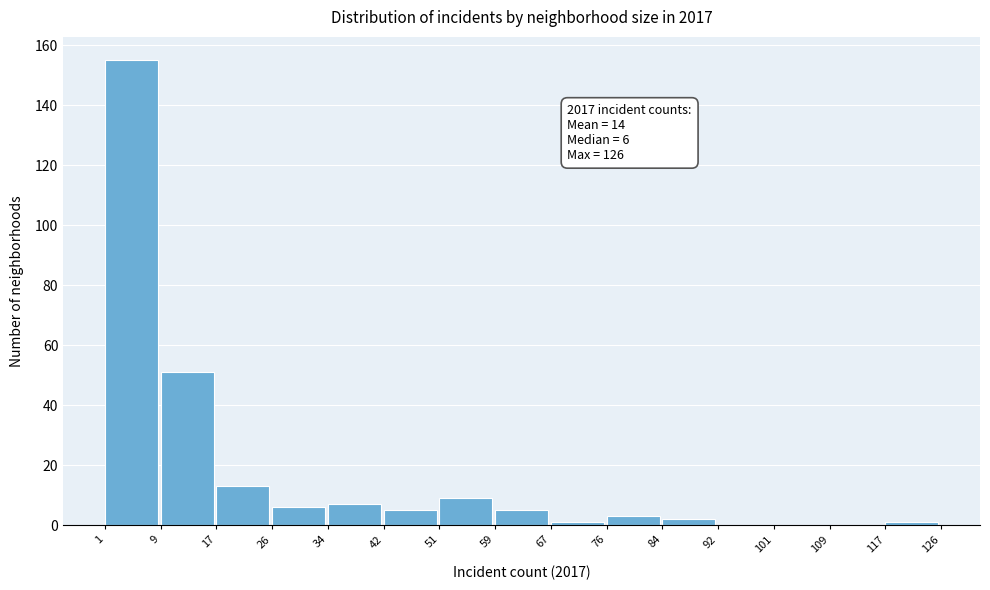

Over which range of the x-axis is the bar tallest?

1 to 9